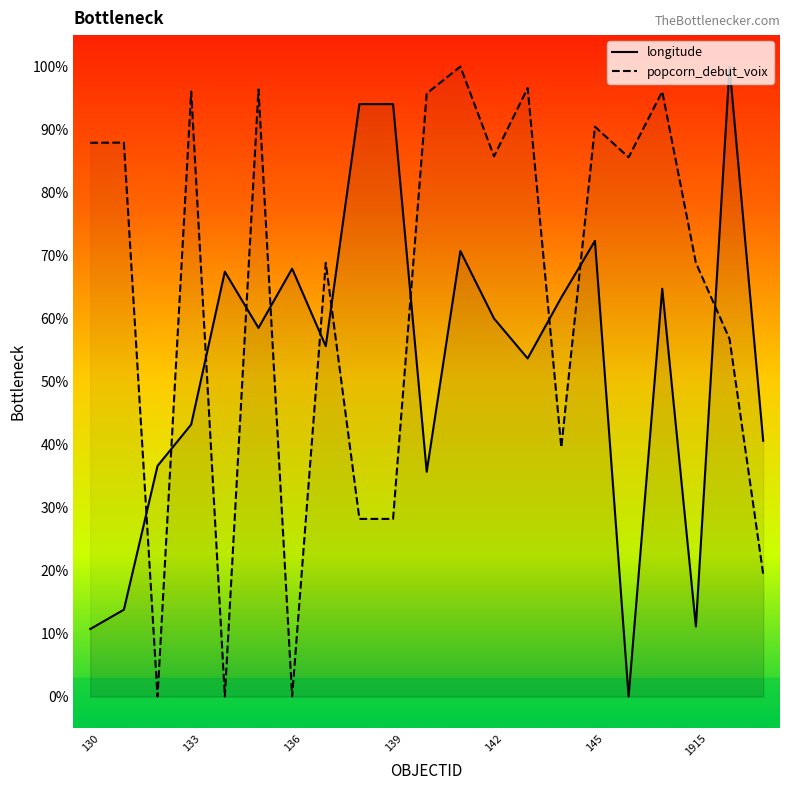

The value of longitude at 144 is 0.6. True or false?

True